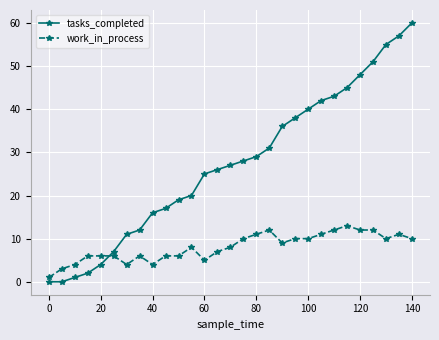

Reading left to right, extract all data points from this chart.

tasks_completed: 0	0	1	2	4	7	11	12	16	17	19	20	25	26	27	28	29	31	36	38	40	42	43	45	48	51	55	57	60
work_in_process: 1	3	4	6	6	6	4	6	4	6	6	8	5	7	8	10	11	12	9	10	10	11	12	13	12	12	10	11	10